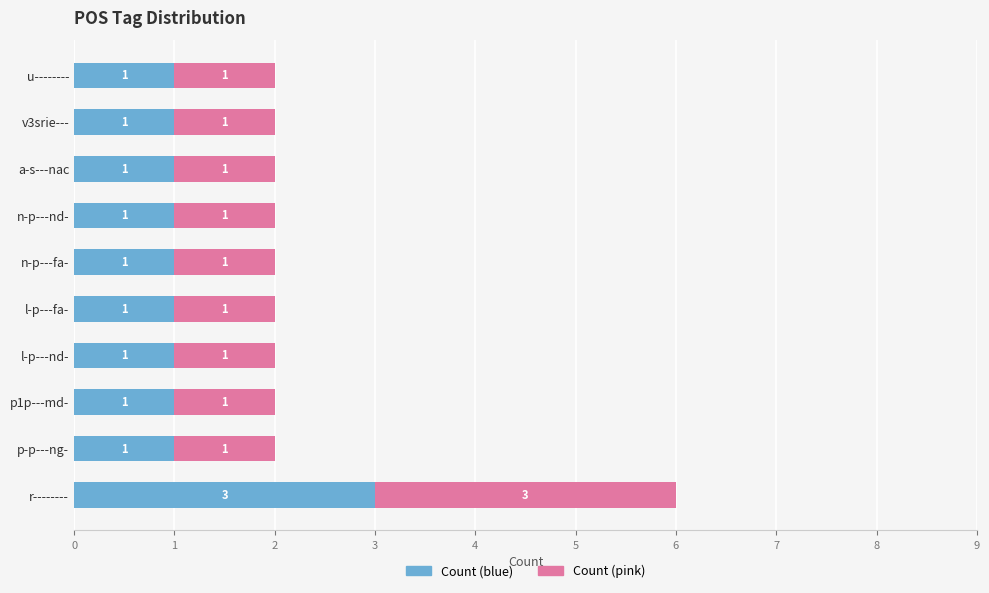

At which category is the sum across all series the highest?

r--------